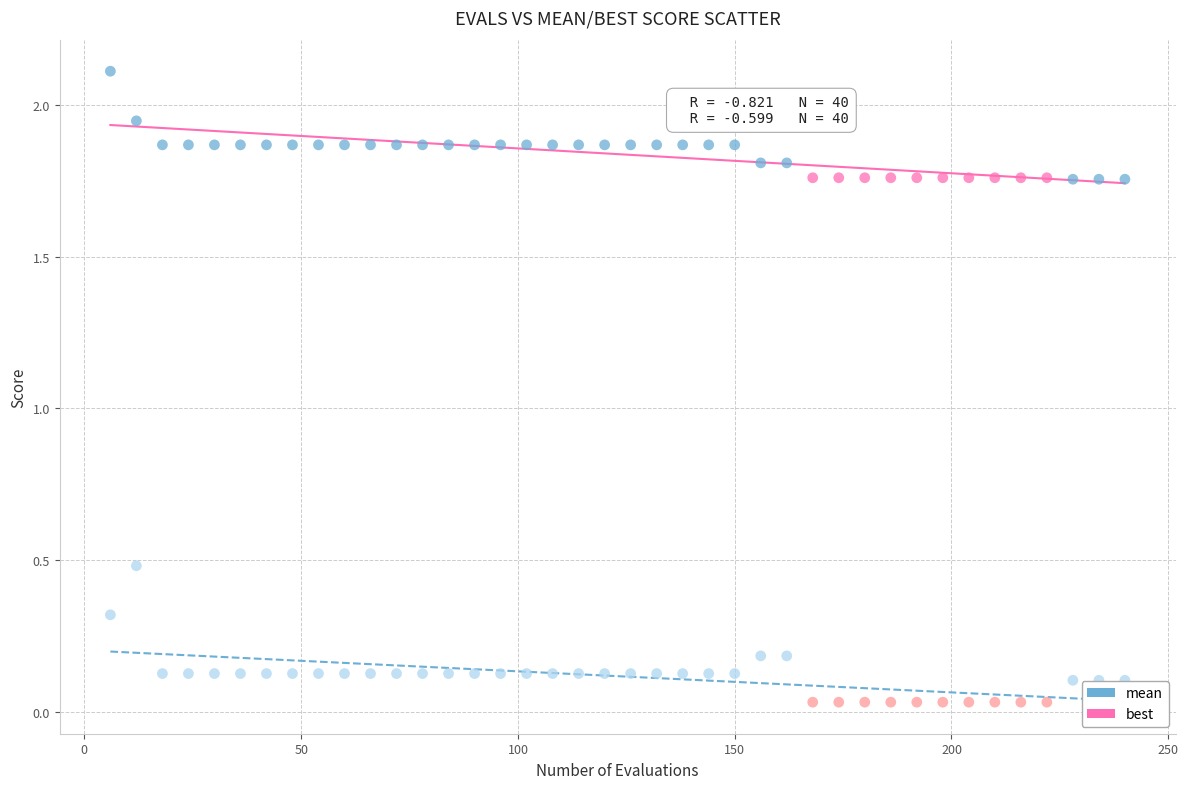

Which series reaches the maximum Y coordinate?

mean